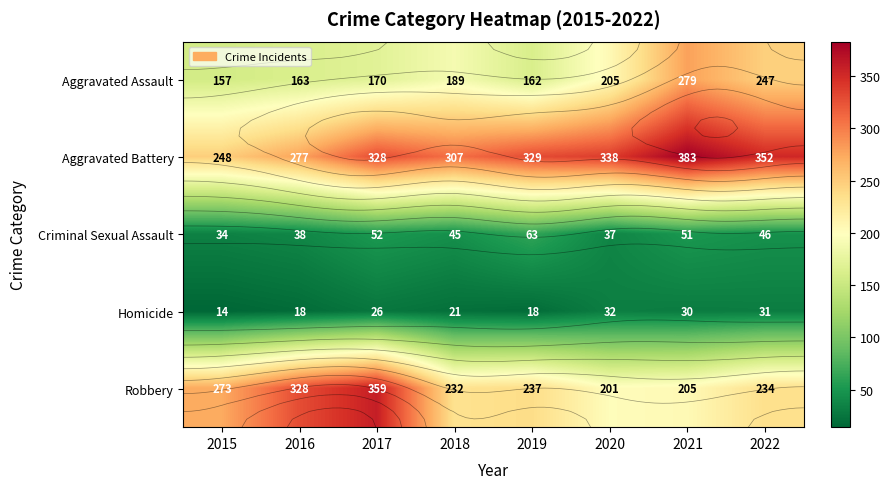

At which label does Homicide first exceed 26?

2020